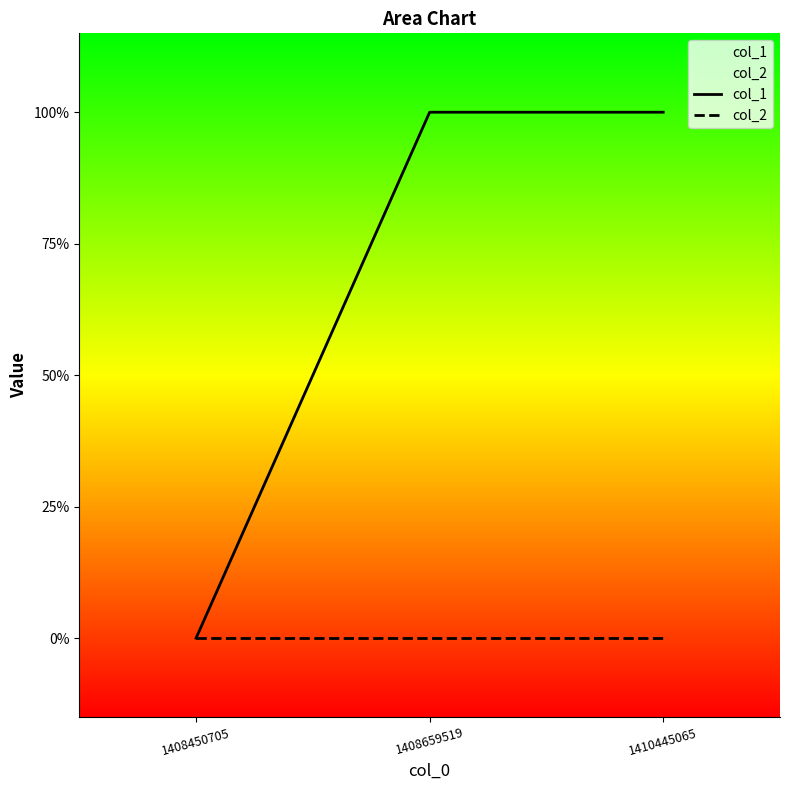

What are all the series names shown in the legend?

col_1, col_2